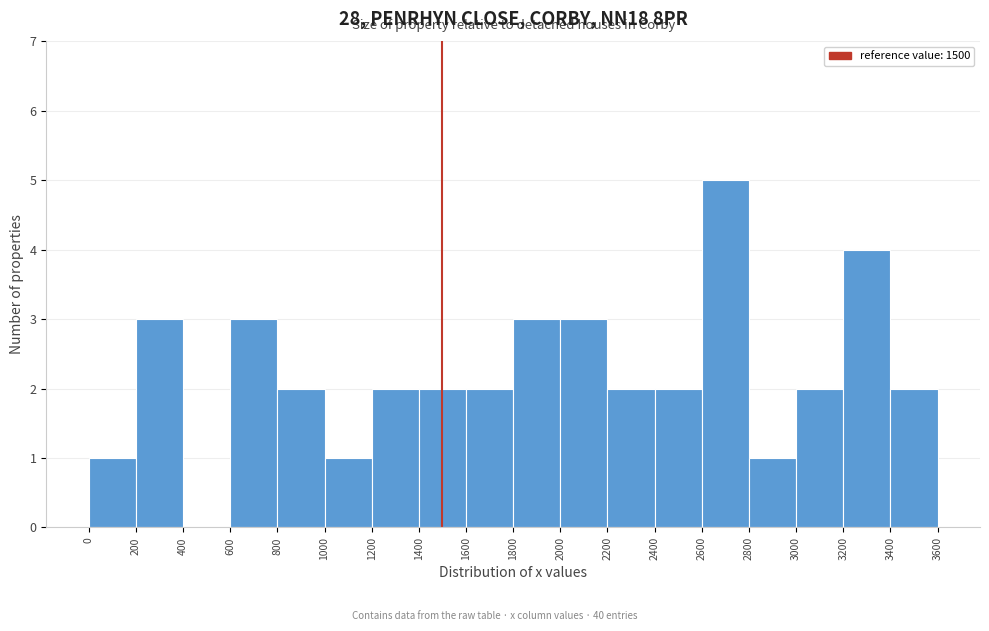

Reading left to right, list every bar in this chart as the range it spans on the x-axis followed by its height. The values are not printed on the chart, so give them approximately, as read against the axis.

0 to 200: 1
200 to 400: 3
400 to 600: 0
600 to 800: 3
800 to 1000: 2
1000 to 1200: 1
1200 to 1400: 2
1400 to 1600: 2
1600 to 1800: 2
1800 to 2000: 3
2000 to 2200: 3
2200 to 2400: 2
2400 to 2600: 2
2600 to 2800: 5
2800 to 3000: 1
3000 to 3200: 2
3200 to 3400: 4
3400 to 3600: 2